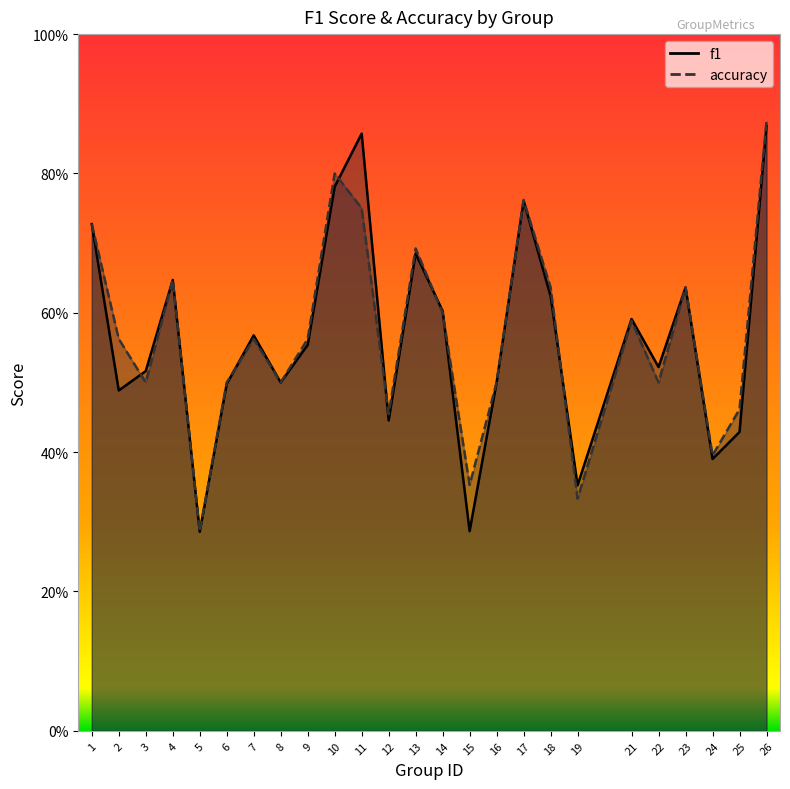

What is the total value across all series at 6?

1.0